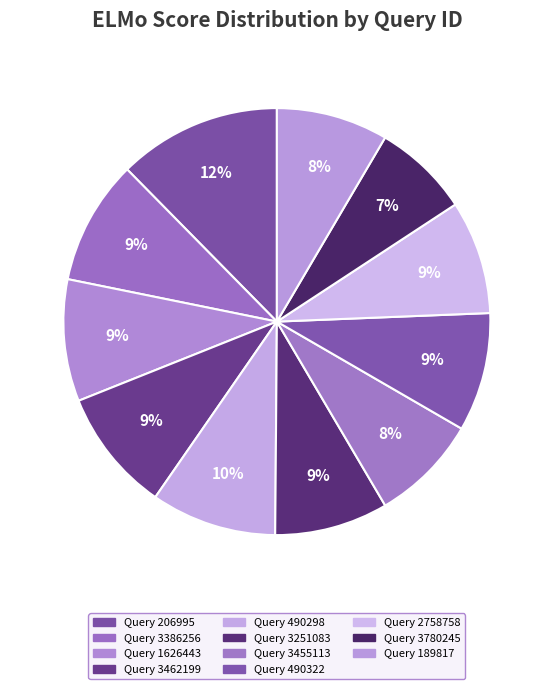

Which category has the smallest portion of the pie?

3780245